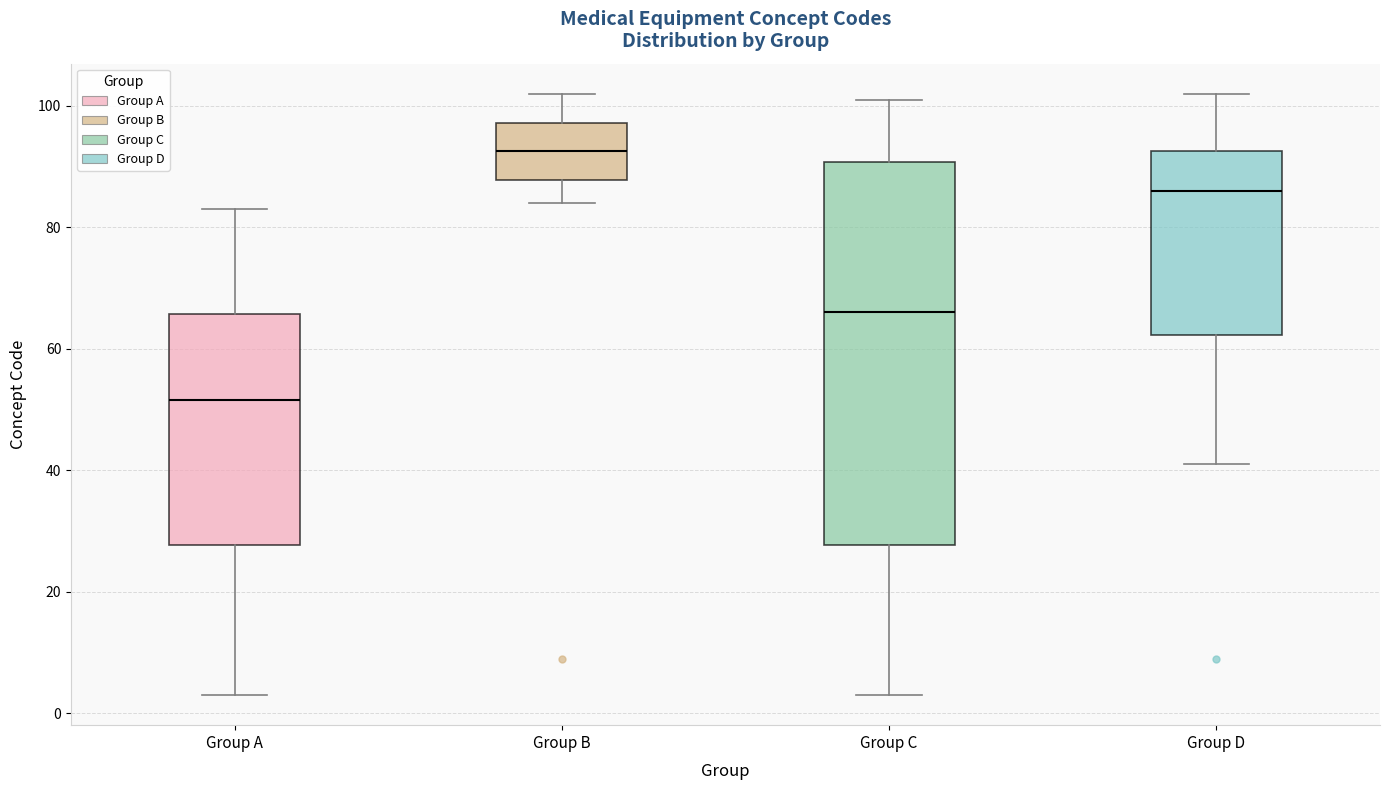

Comparing the boxes themselves (not the whiskers), which one is the tallest?

Group C